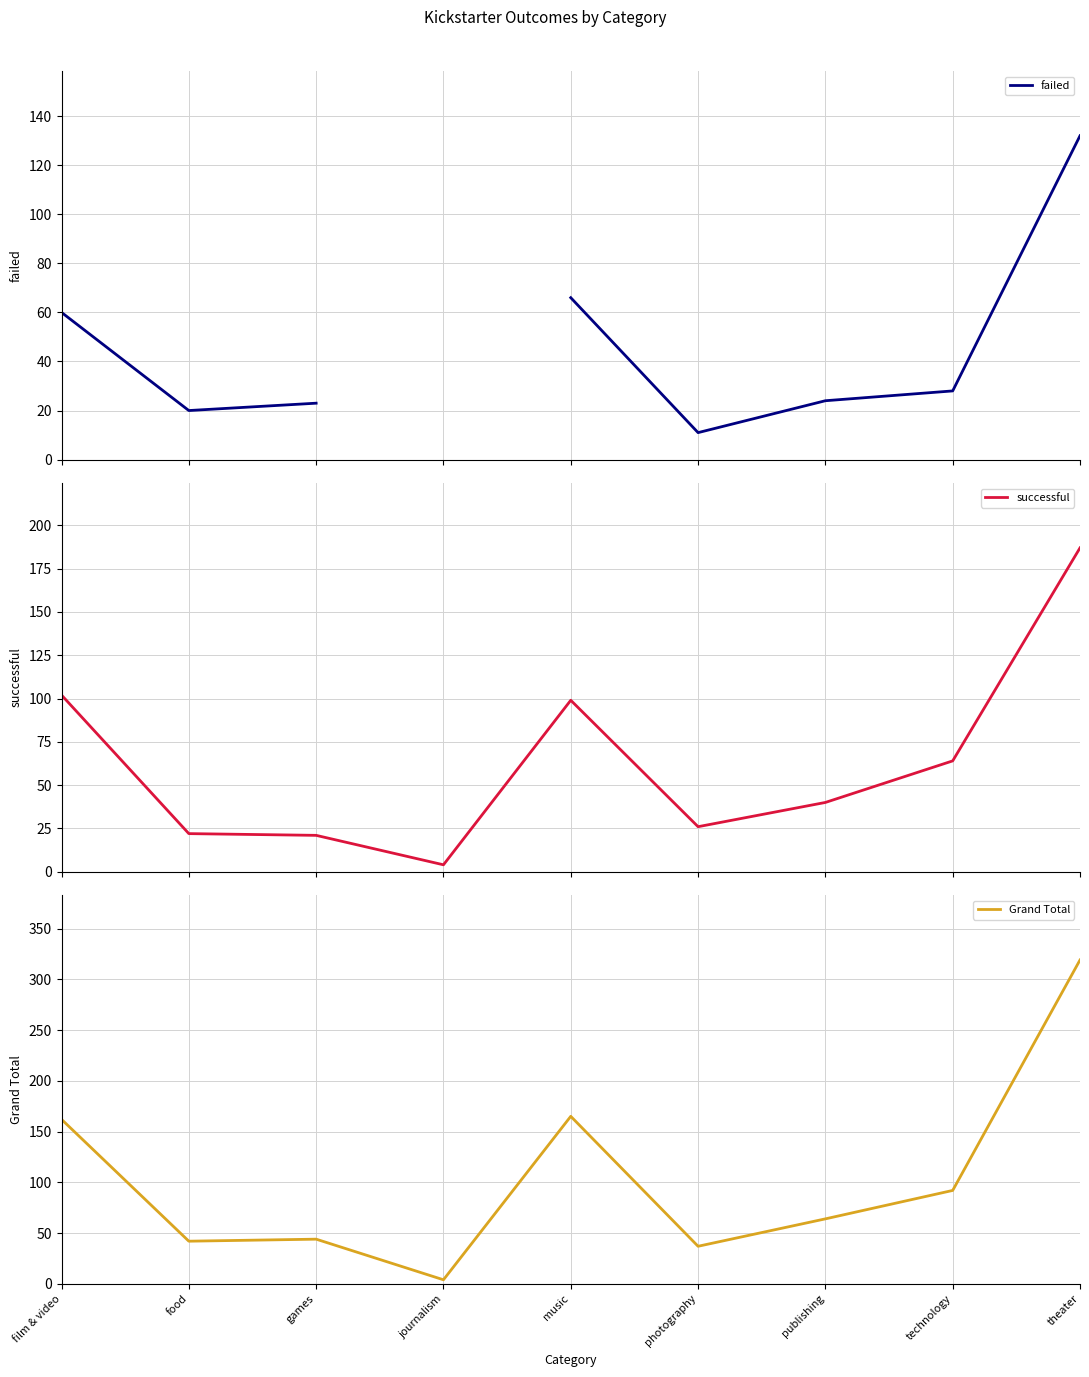

True or false: failed and successful intersect in this chart.

True